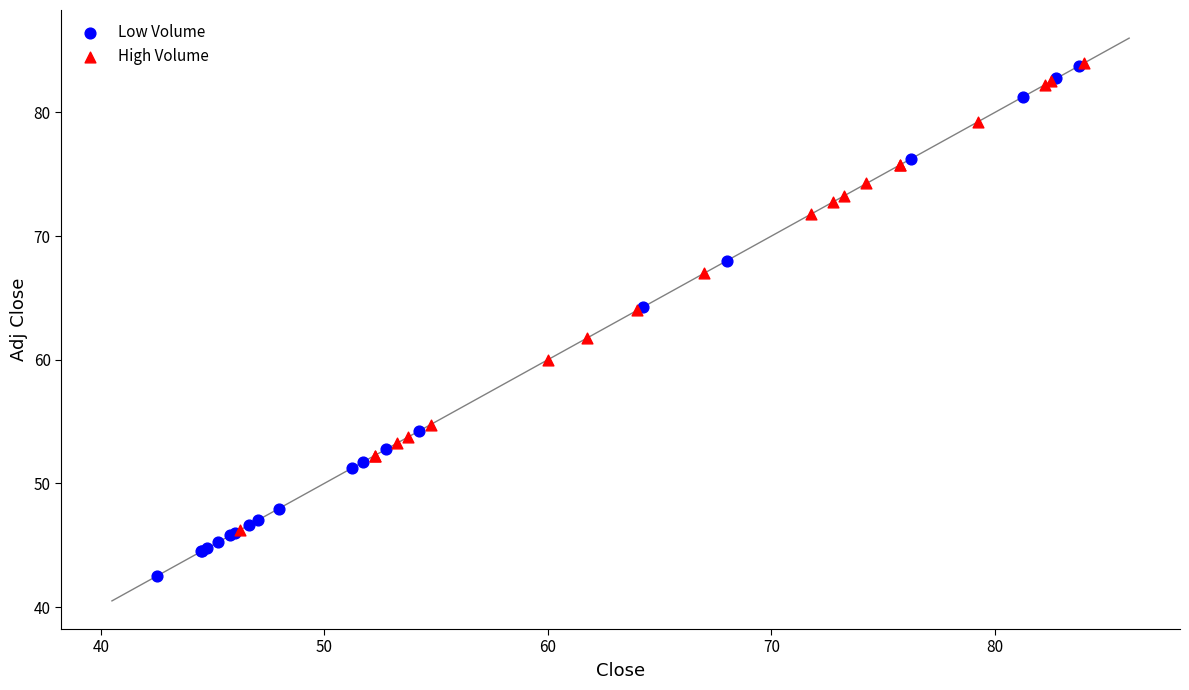

Which series has the largest Y range (max minus min)?

Low Volume